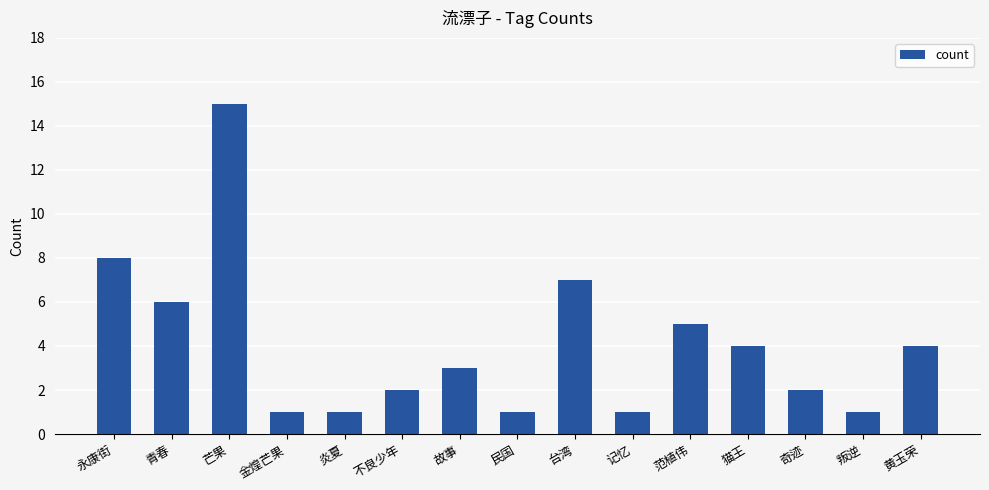

Approximately how many times larger is the value at 猫王 compared to 故事?

1.3